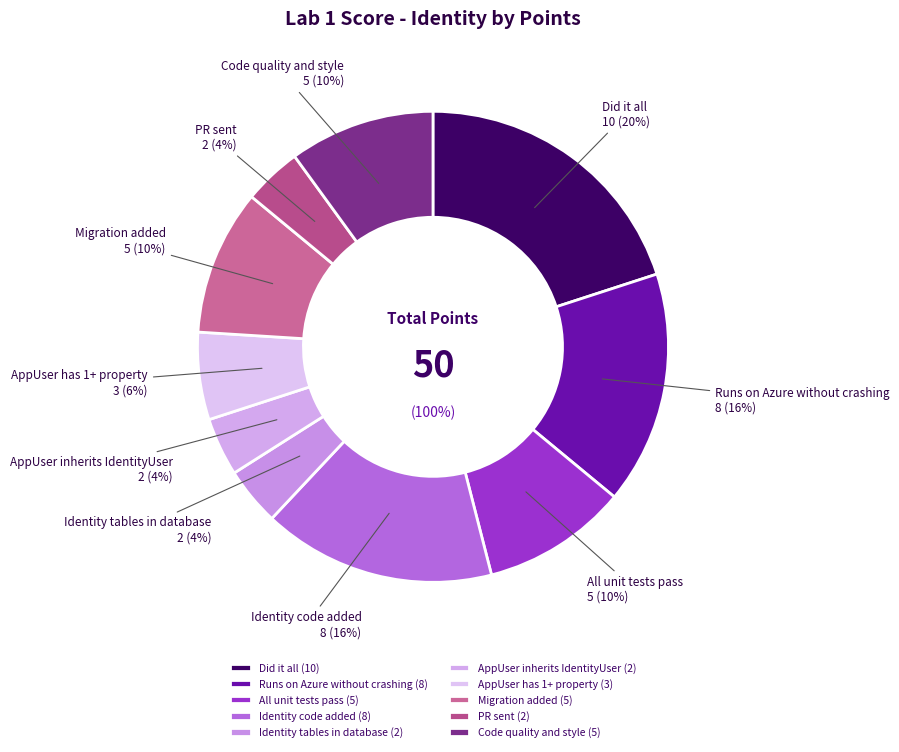

Combined, do Migration added and Identity tables in database account for over 50%?

No